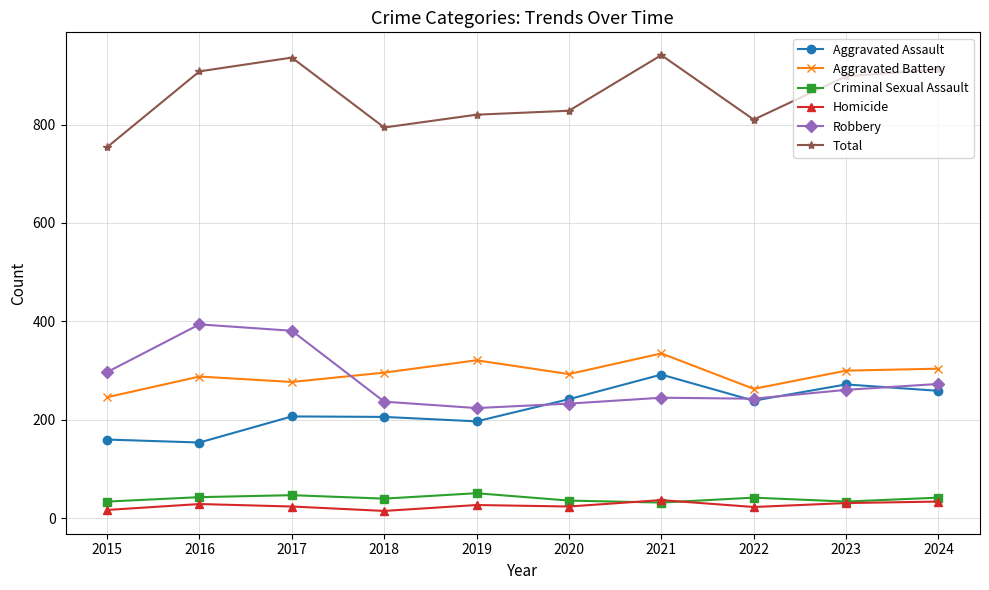

What is the average value of the Aggravated Assault series?

223